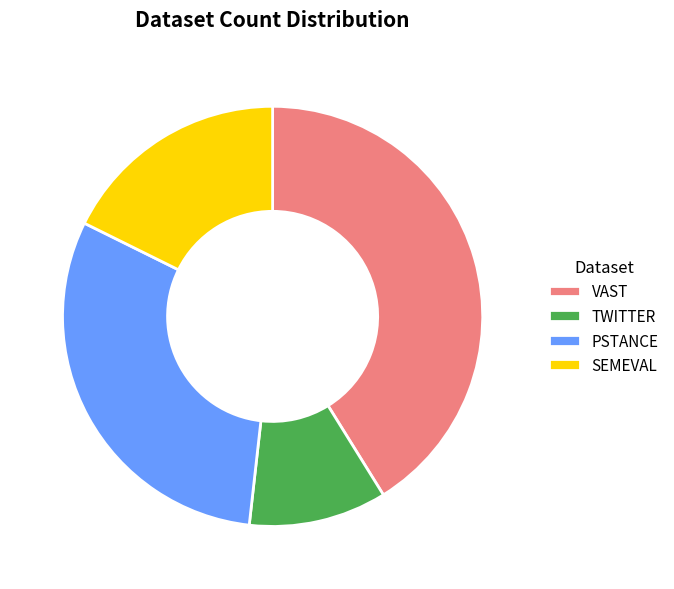

Between VAST and TWITTER, which is larger?

VAST